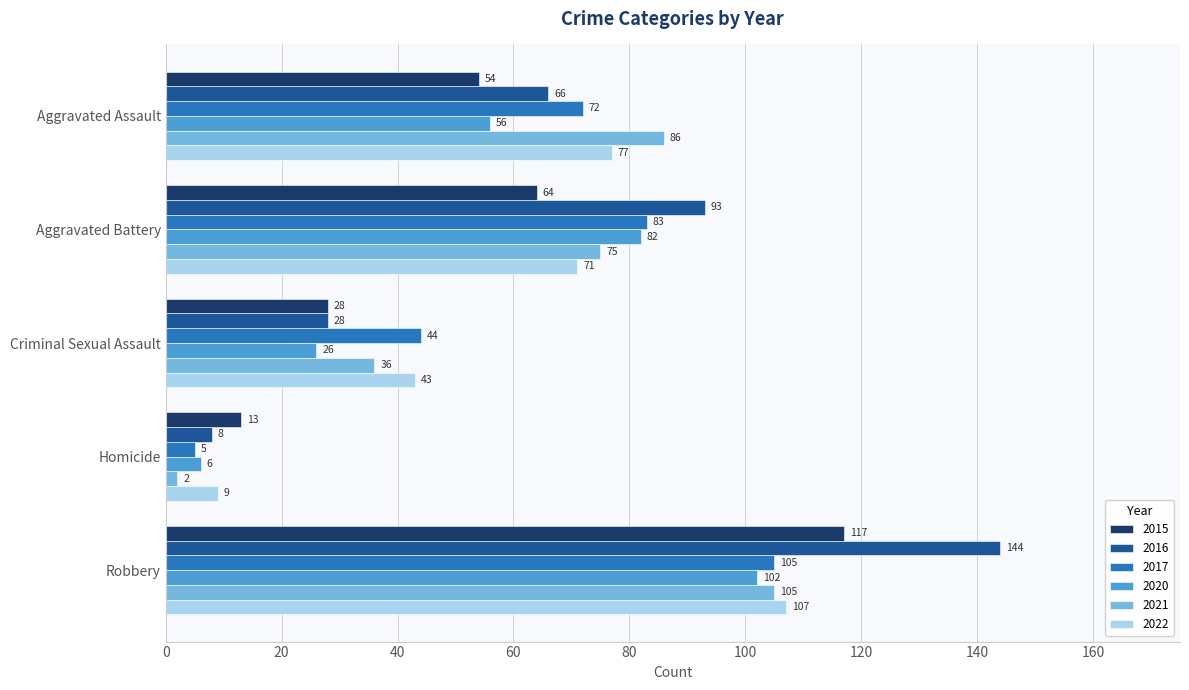

Which series has the largest total across all categories?

2016